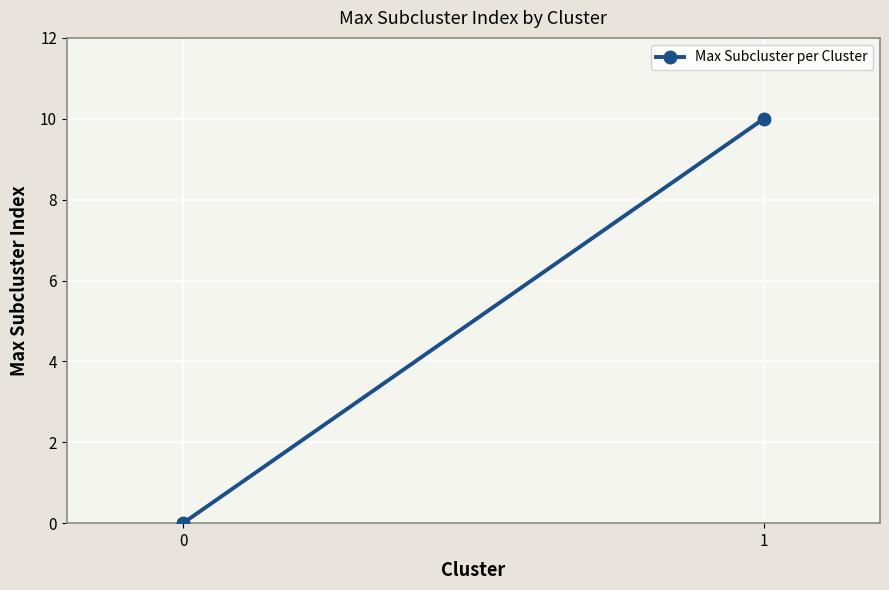

What is the average value?

5